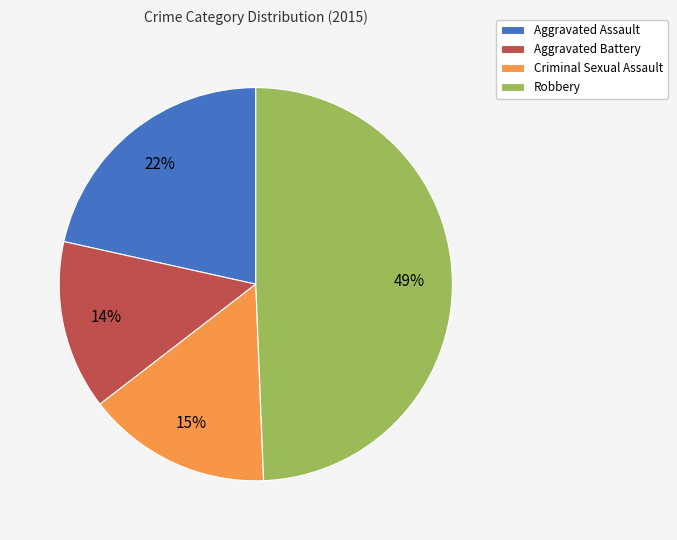

Combined, do Aggravated Assault and Aggravated Battery account for over 50%?

No